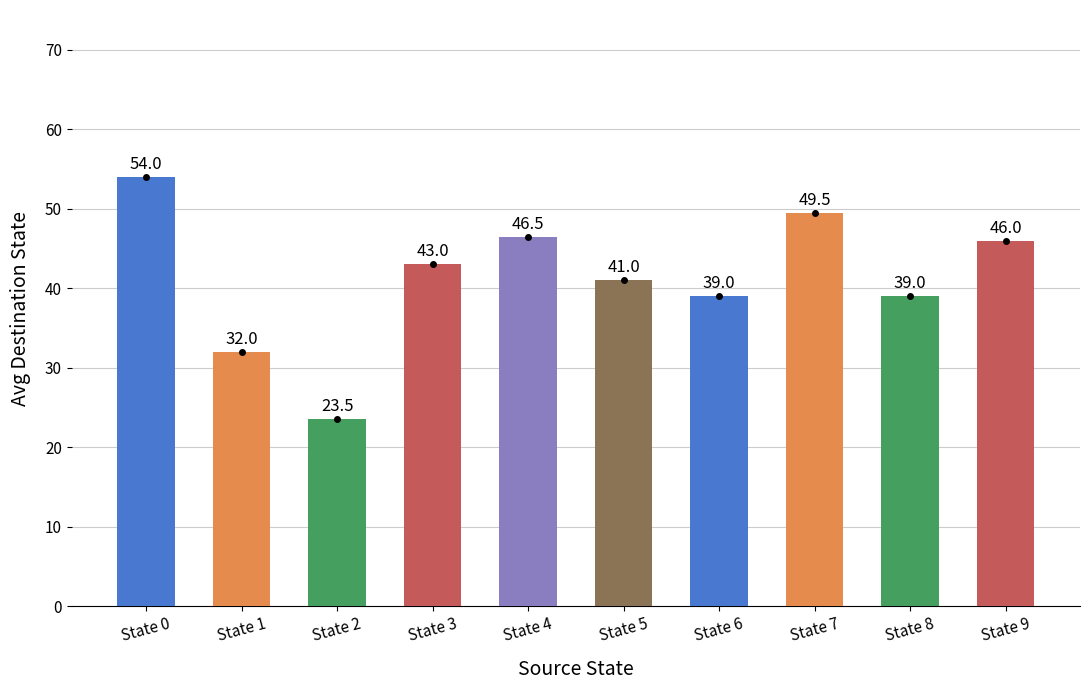

What is the difference between the maximum and second lowest values?

22.0